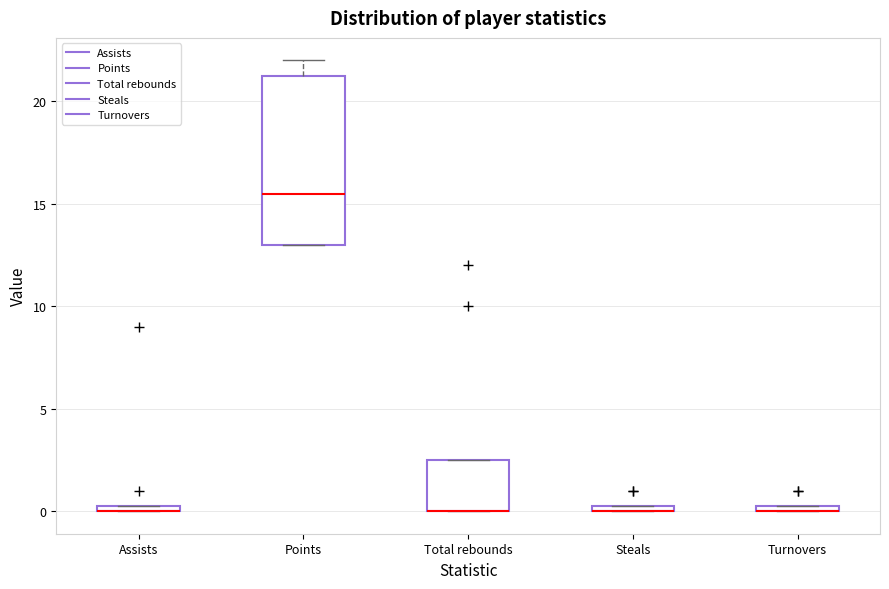

Comparing the boxes themselves (not the whiskers), which one is the tallest?

Points